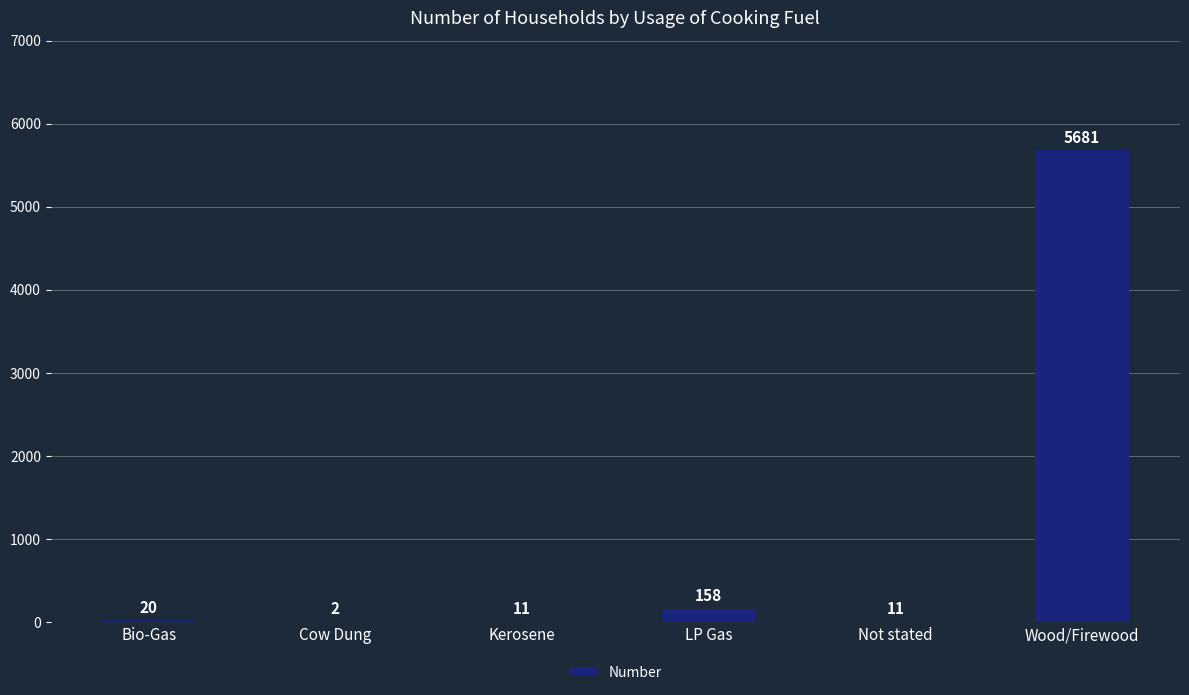

What is the sum of all values?

5883